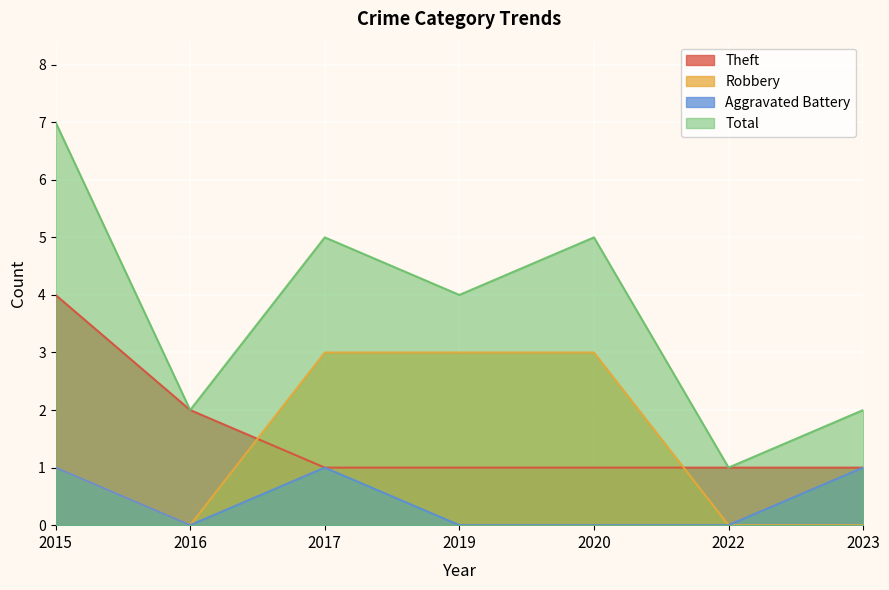

At 2020, list the series in order from largest to smallest.

Total, Robbery, Theft, Aggravated Battery